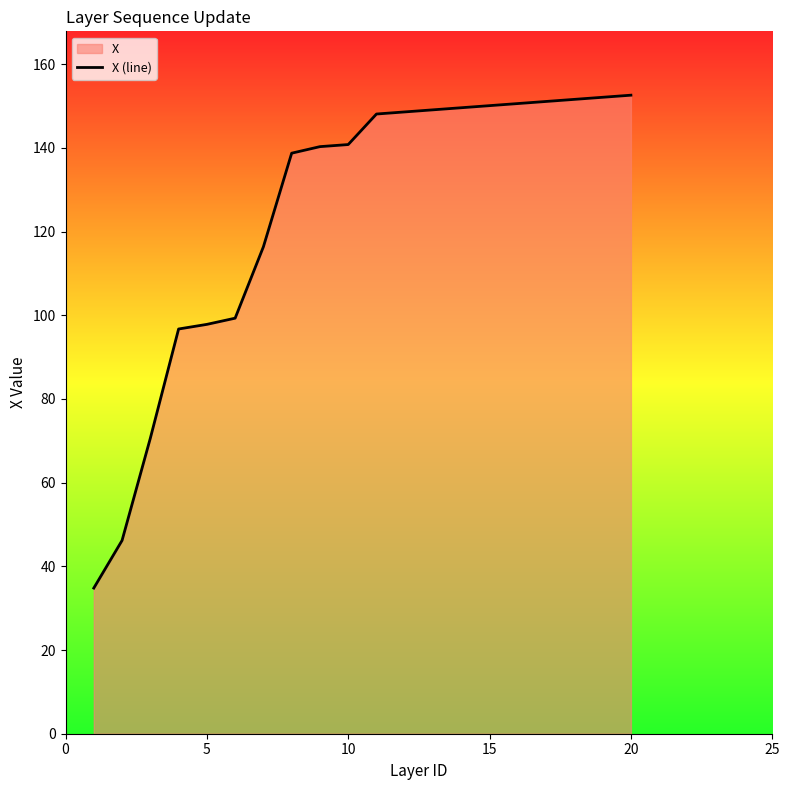

Read the value at 20.

152.6